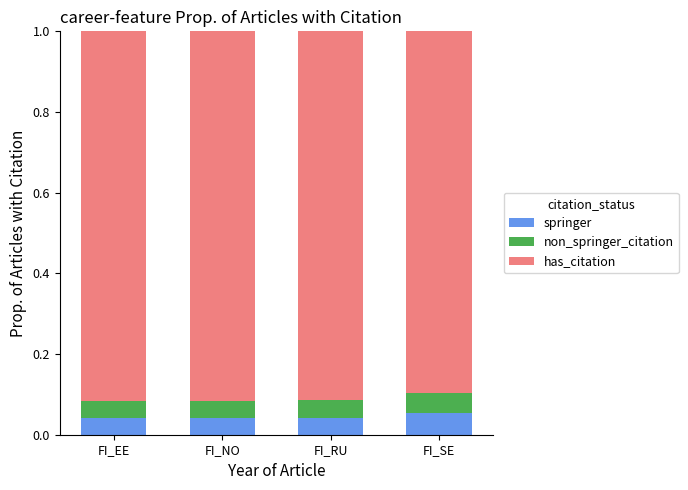

What is the total value across all series at FI_NO?

1.0